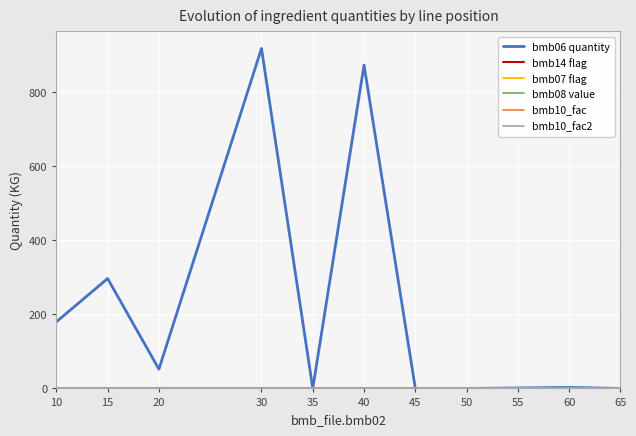

Is this an area chart (filled region under the line)?

No